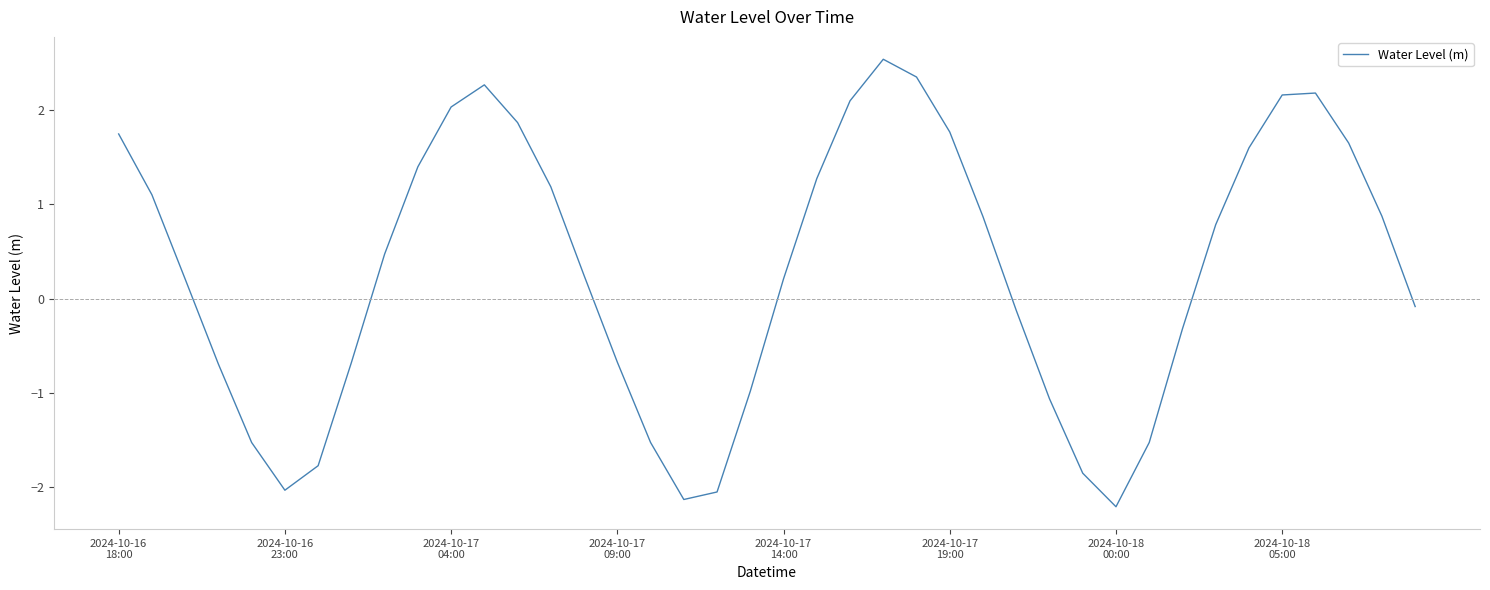

What is the greatest value displayed?

2.5